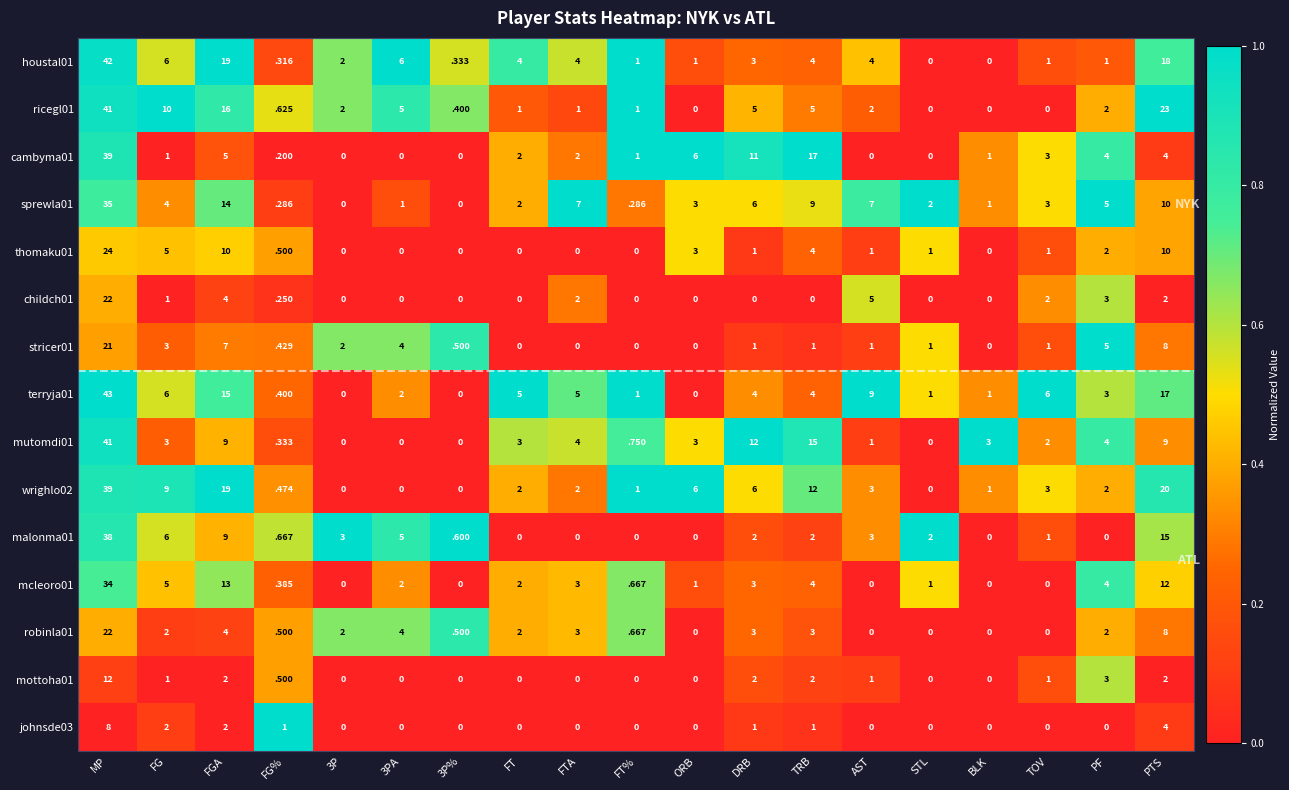

Which category has the highest value in the houstal01 series?

MP